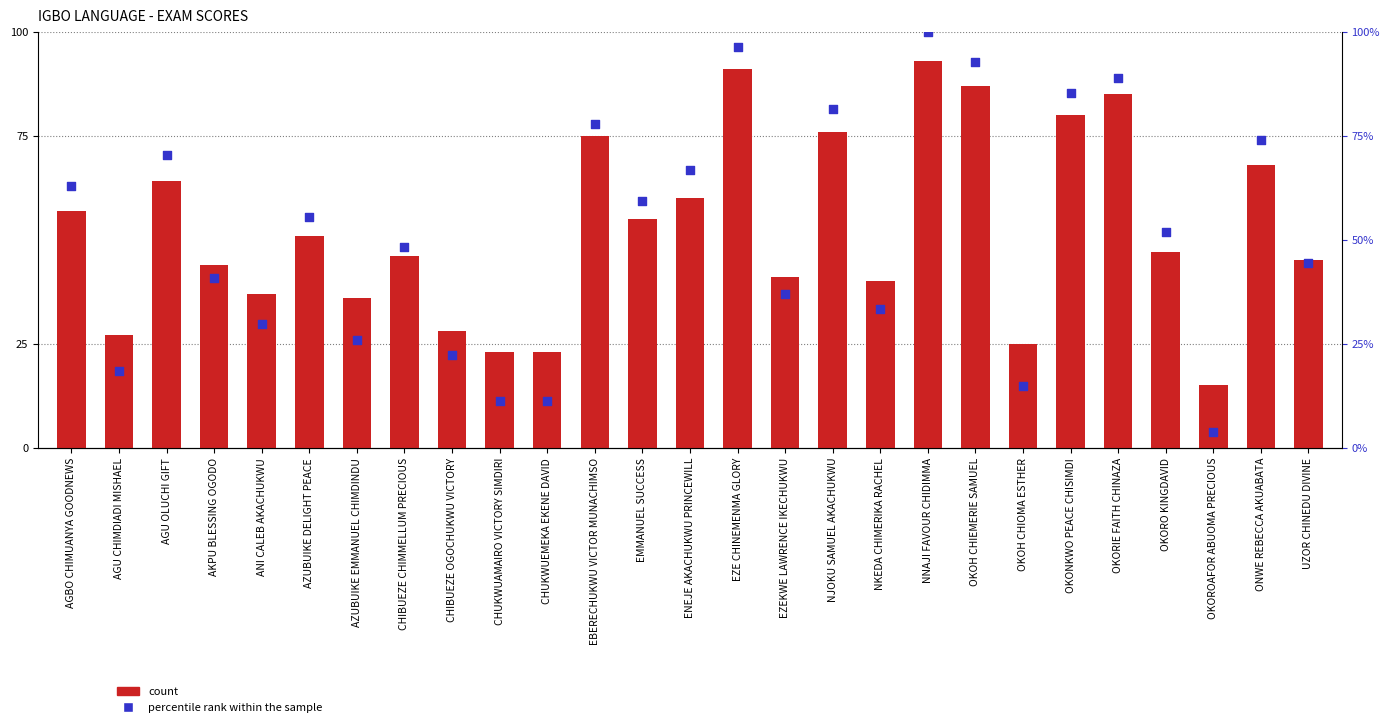

At how many categories does at least one series exceed 18?

26